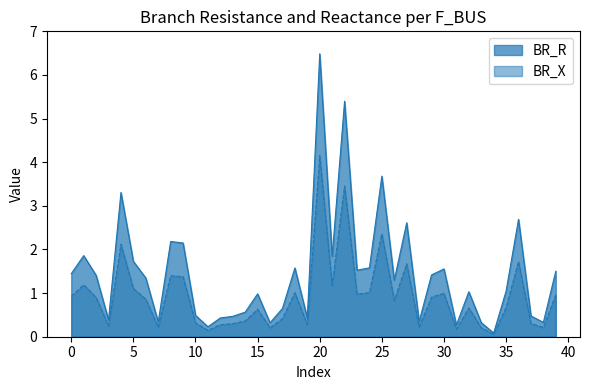

Which series has the widest spread of values?

BR_R